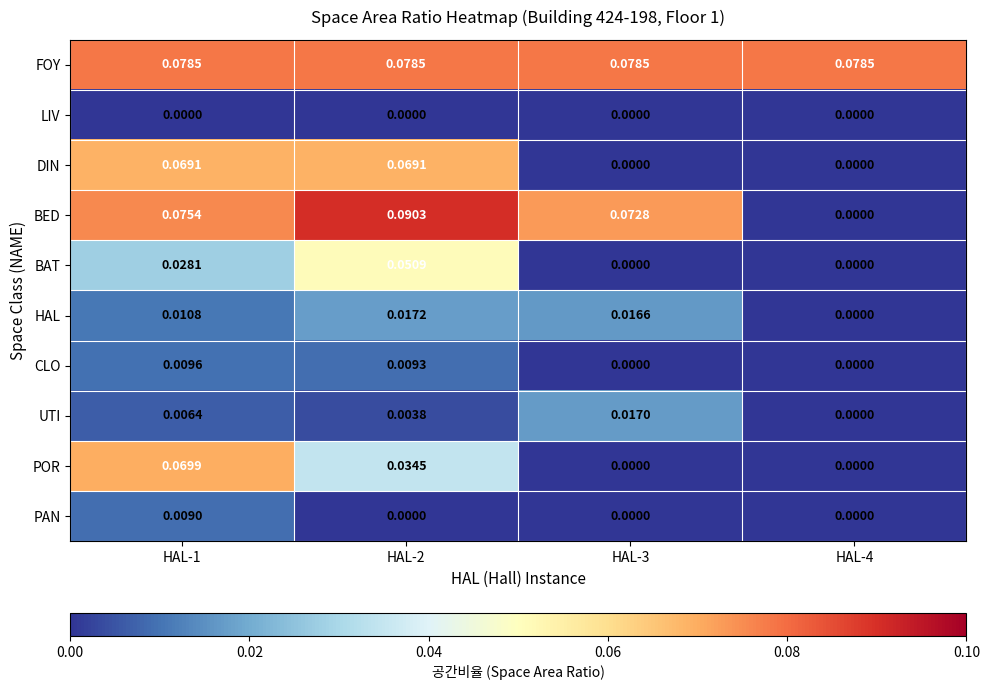

Is the value of HAL at HAL-1 greater than the value of POR at HAL-1?

No